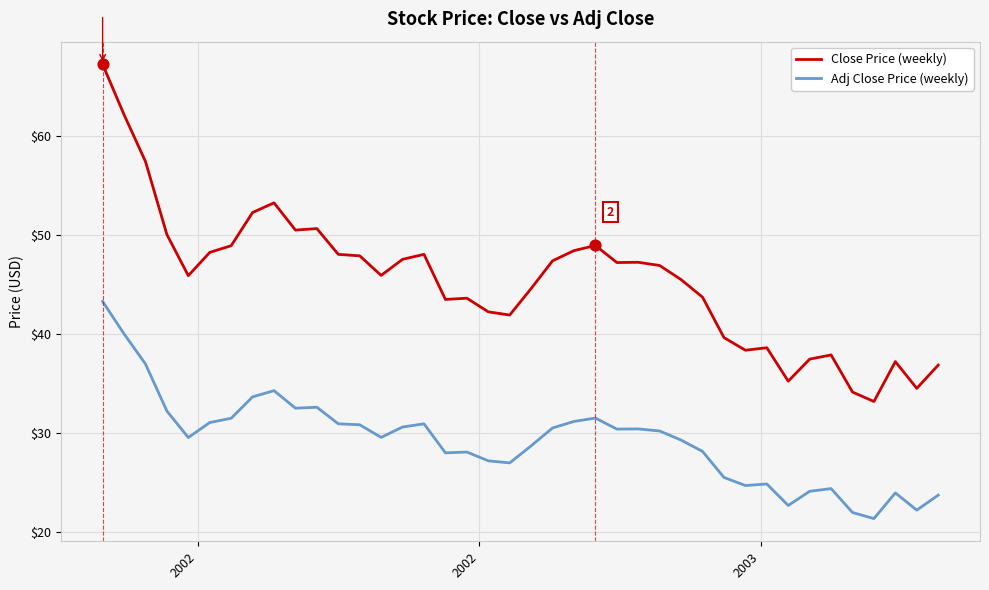

Which series has the largest total across all categories?

Close Price (weekly)